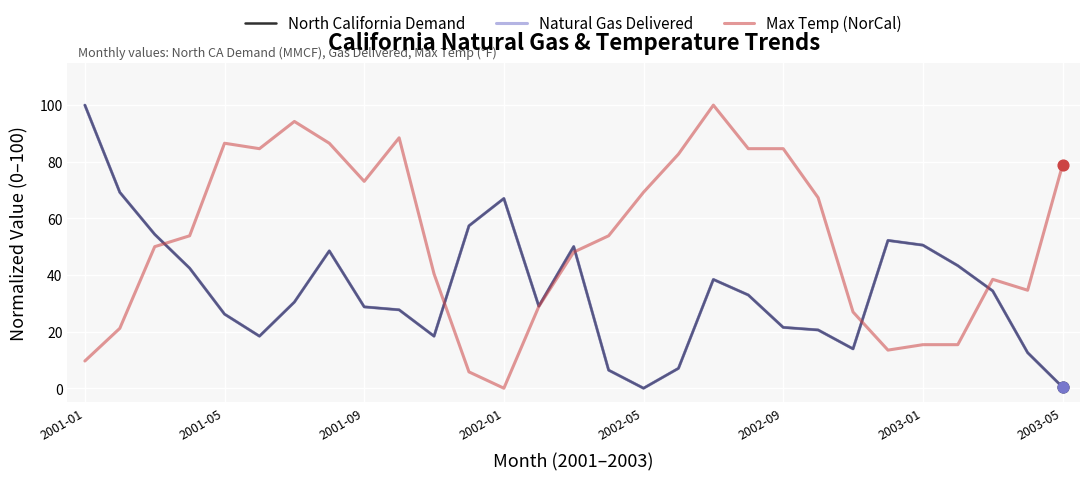

Which series has the largest total across all categories?

Max Temp (NorCal)